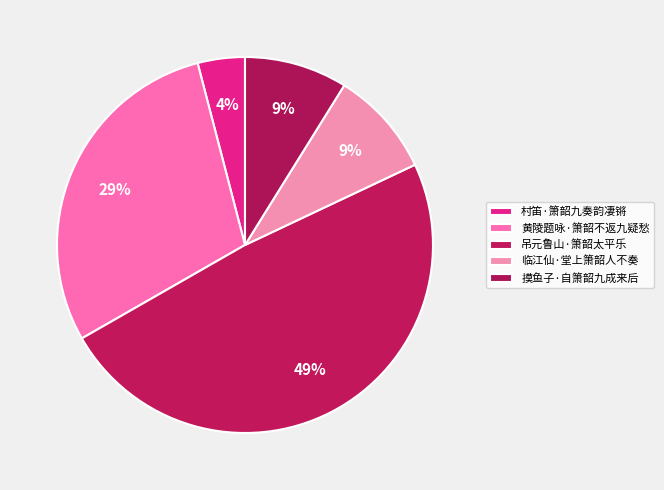

Which has a higher value, 村笛·箫韶九奏韵凄锵 or 黄陵题咏·箫韶不返九疑愁?

黄陵题咏·箫韶不返九疑愁